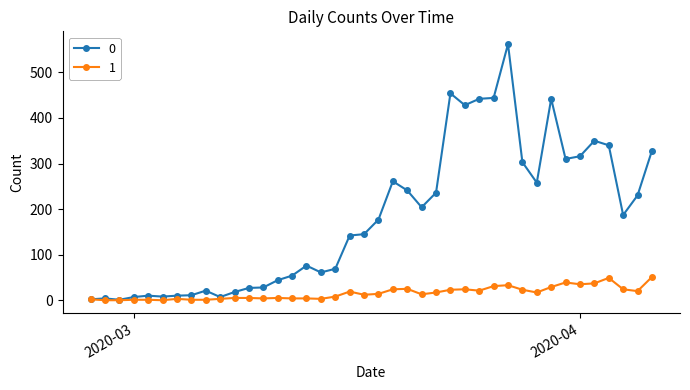

Rank the series by their average value, from highest to lowest.

0, 1